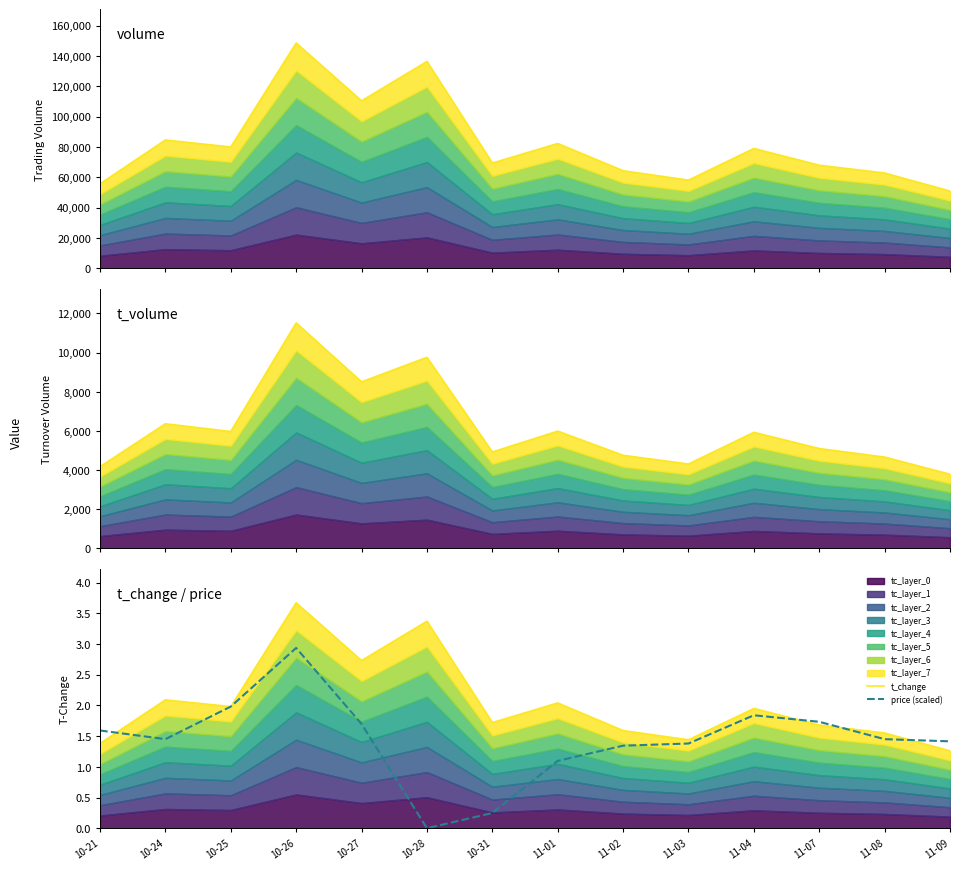

True or false: t_volume and price (scaled) intersect in this chart.

False